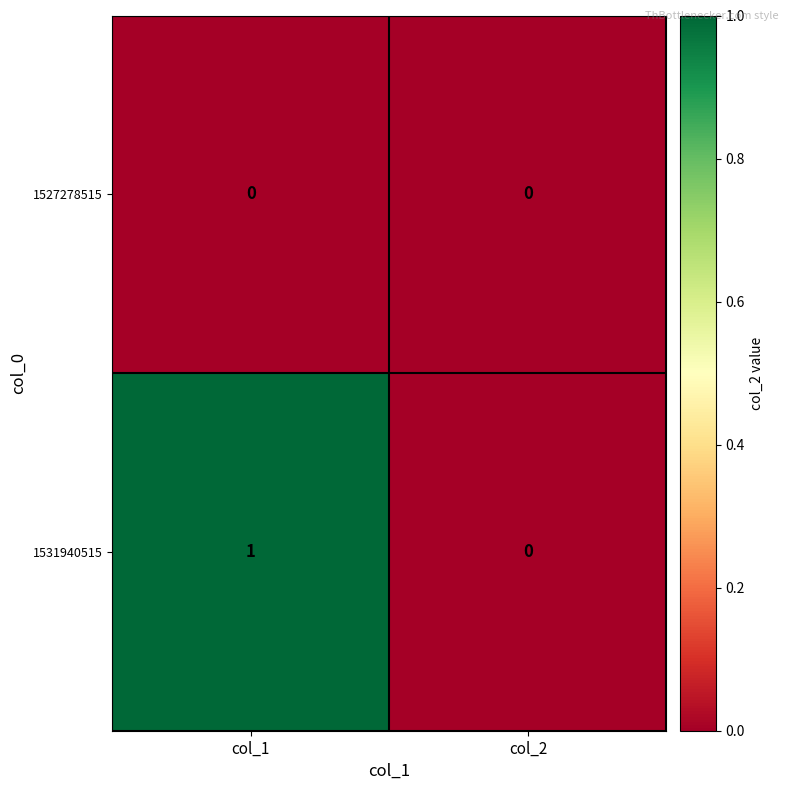

Is it true that 1527278515 equals 0 at col_2?

True